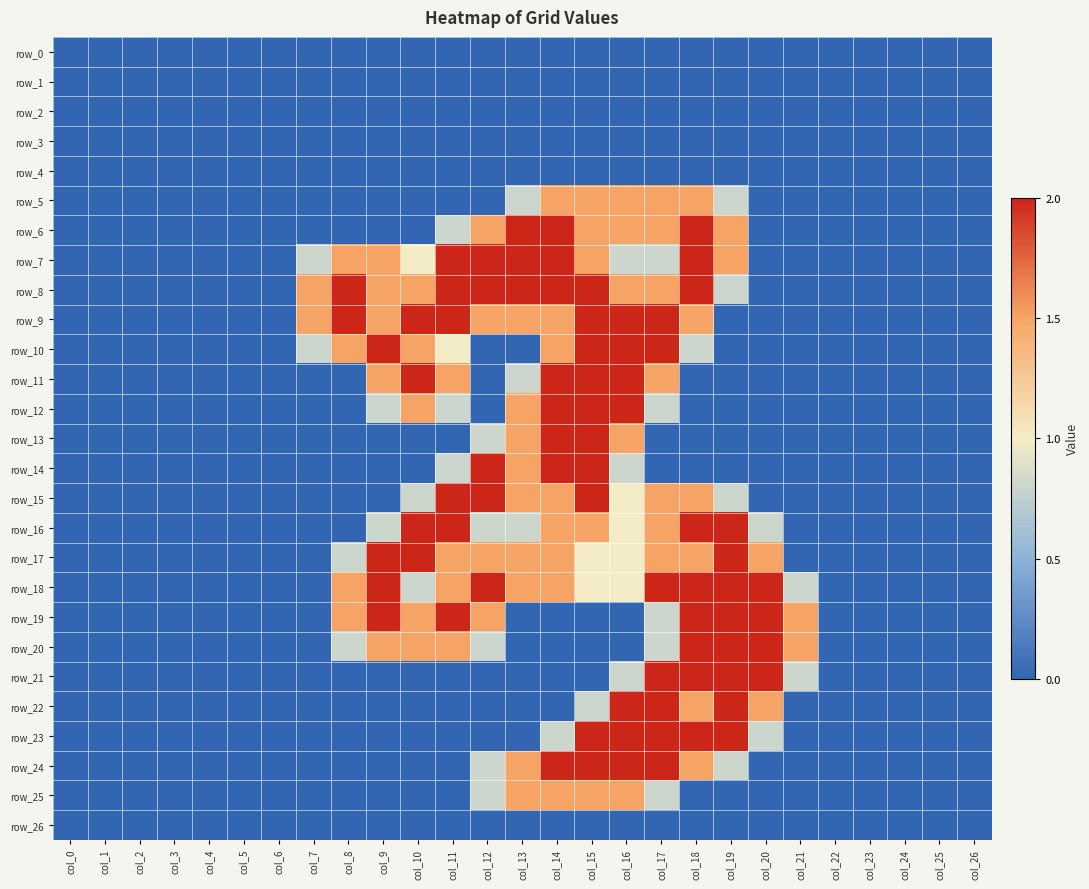

What is the sum of all row_11 values?

13.3